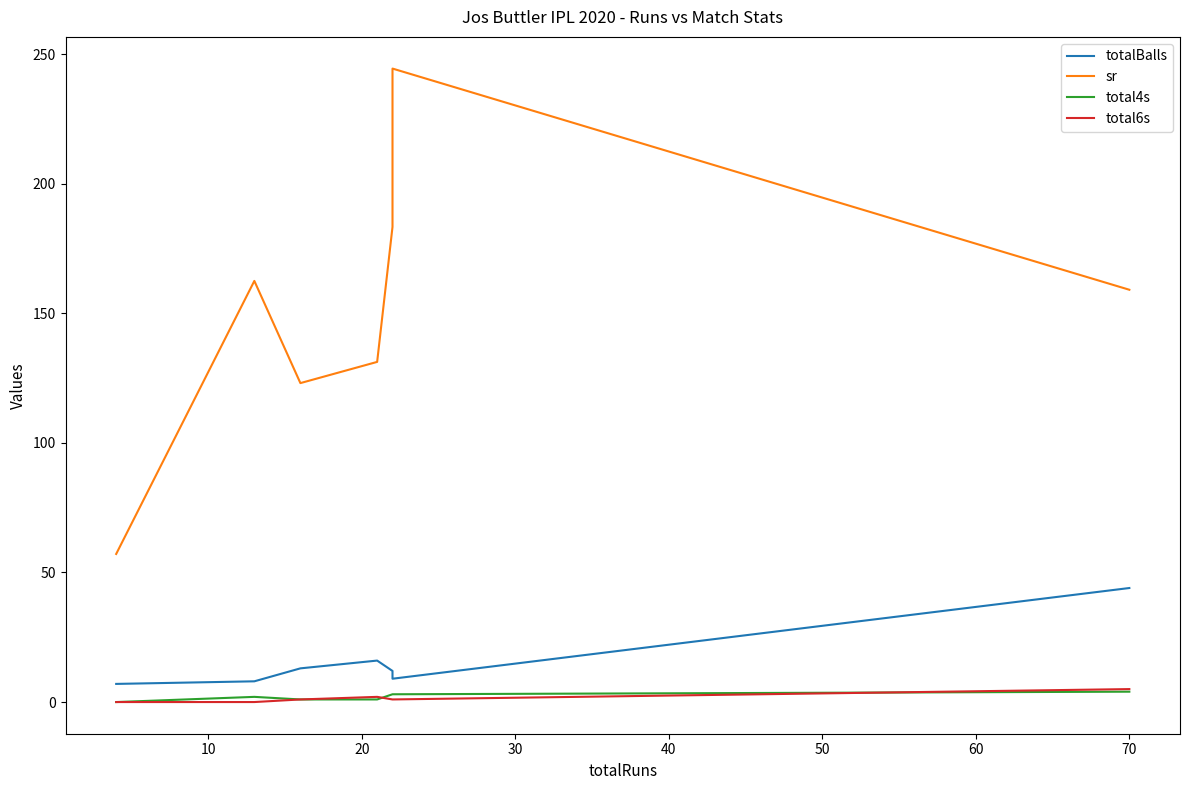

What is the sum of all total6s values?

10.0